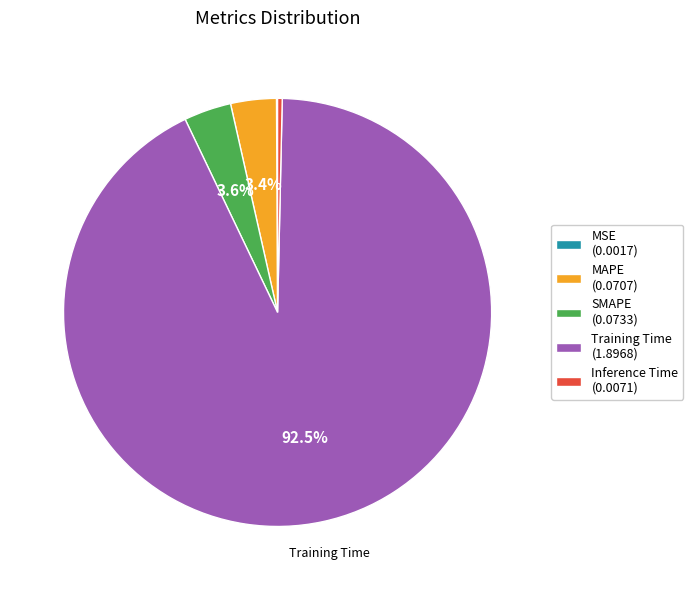

To the nearest percent, what is the combined percentage of Training Time and MAPE?

96%